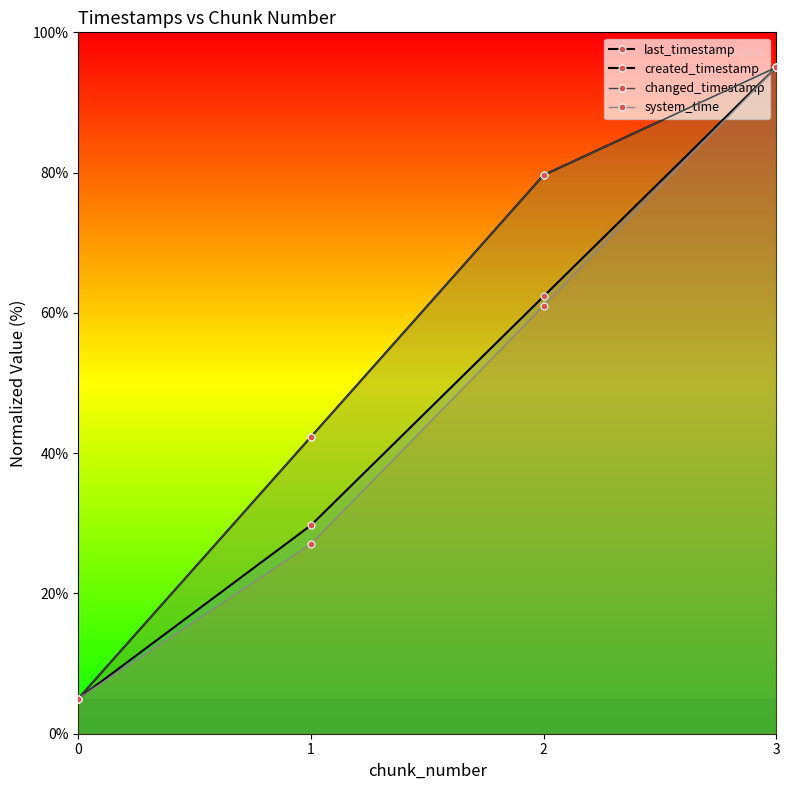

What is the value of the system_time point at the 4th from the left?

95.0